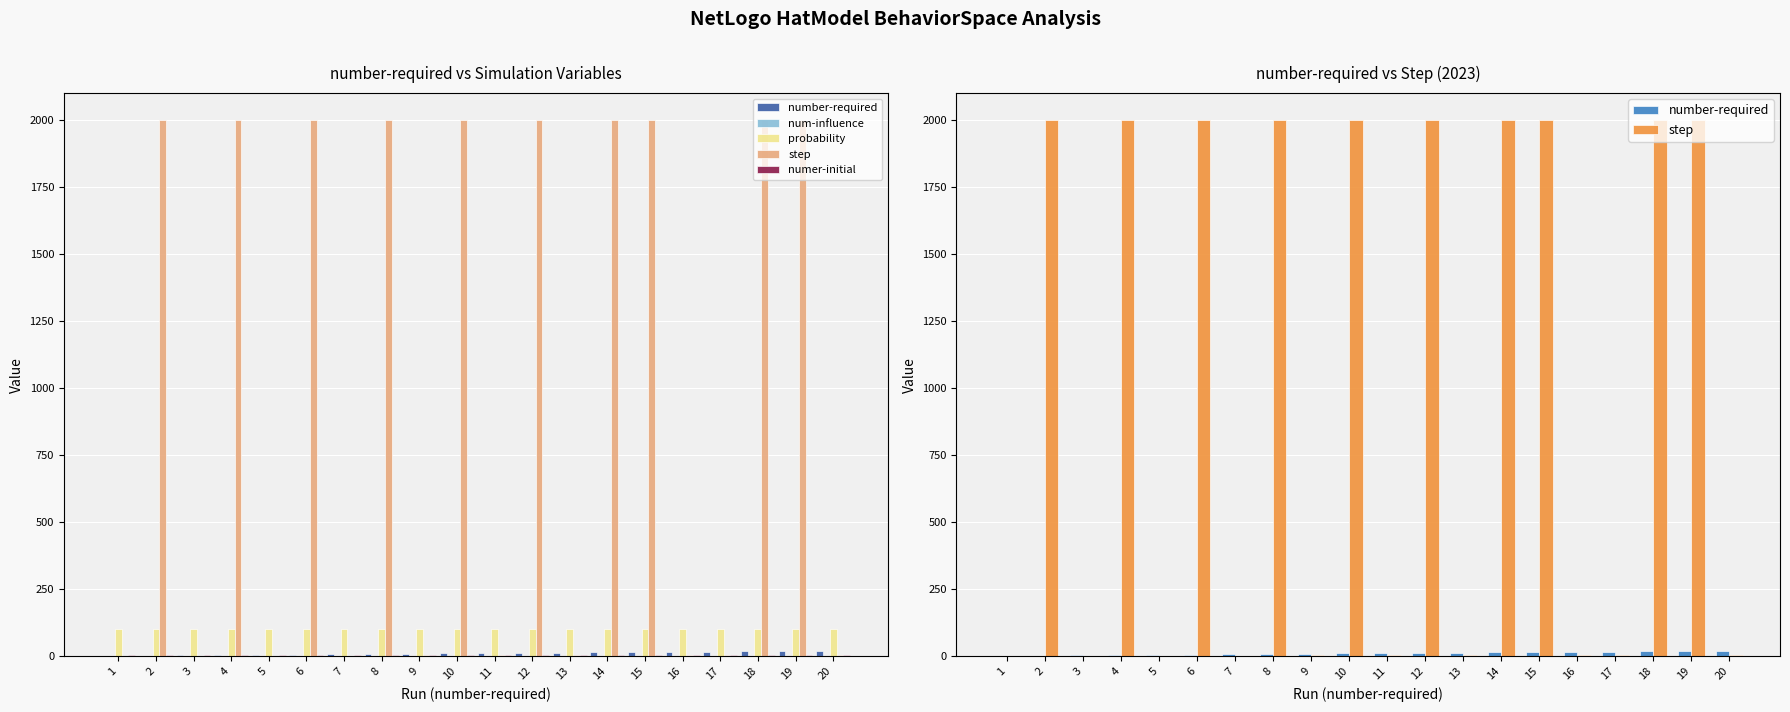

Which series changed the most between 17 and 18?

step